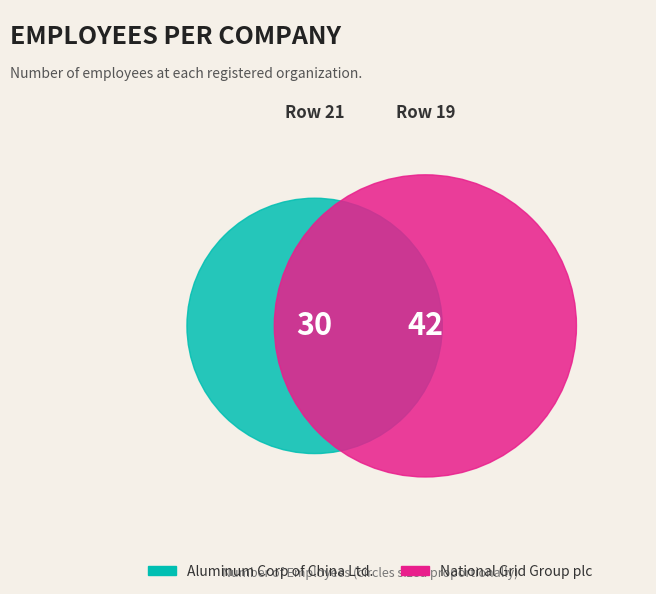

Rank the categories by value from highest to lowest.

19, 21